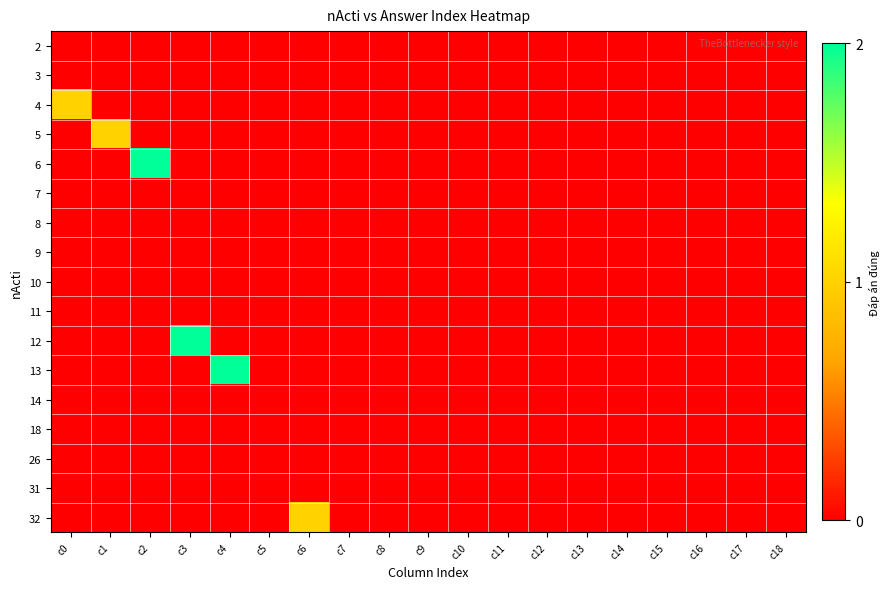

Reading left to right, what are all the values shown in this chart?

2: c0=0	c1=0	c2=0	c3=0	c4=0	c5=0	c6=0	c7=0	c8=0	c9=0	c10=0	c11=0	c12=0	c13=0	c14=0	c15=0	c16=0	c17=0	c18=0
3: c0=0	c1=0	c2=0	c3=0	c4=0	c5=0	c6=0	c7=0	c8=0	c9=0	c10=0	c11=0	c12=0	c13=0	c14=0	c15=0	c16=0	c17=0	c18=0
4: c0=1	c1=0	c2=0	c3=0	c4=0	c5=0	c6=0	c7=0	c8=0	c9=0	c10=0	c11=0	c12=0	c13=0	c14=0	c15=0	c16=0	c17=0	c18=0
5: c0=0	c1=1	c2=0	c3=0	c4=0	c5=0	c6=0	c7=0	c8=0	c9=0	c10=0	c11=0	c12=0	c13=0	c14=0	c15=0	c16=0	c17=0	c18=0
6: c0=0	c1=0	c2=2	c3=0	c4=0	c5=0	c6=0	c7=0	c8=0	c9=0	c10=0	c11=0	c12=0	c13=0	c14=0	c15=0	c16=0	c17=0	c18=0
7: c0=0	c1=0	c2=0	c3=0	c4=0	c5=0	c6=0	c7=0	c8=0	c9=0	c10=0	c11=0	c12=0	c13=0	c14=0	c15=0	c16=0	c17=0	c18=0
8: c0=0	c1=0	c2=0	c3=0	c4=0	c5=0	c6=0	c7=0	c8=0	c9=0	c10=0	c11=0	c12=0	c13=0	c14=0	c15=0	c16=0	c17=0	c18=0
9: c0=0	c1=0	c2=0	c3=0	c4=0	c5=0	c6=0	c7=0	c8=0	c9=0	c10=0	c11=0	c12=0	c13=0	c14=0	c15=0	c16=0	c17=0	c18=0
10: c0=0	c1=0	c2=0	c3=0	c4=0	c5=0	c6=0	c7=0	c8=0	c9=0	c10=0	c11=0	c12=0	c13=0	c14=0	c15=0	c16=0	c17=0	c18=0
11: c0=0	c1=0	c2=0	c3=0	c4=0	c5=0	c6=0	c7=0	c8=0	c9=0	c10=0	c11=0	c12=0	c13=0	c14=0	c15=0	c16=0	c17=0	c18=0
12: c0=0	c1=0	c2=0	c3=2	c4=0	c5=0	c6=0	c7=0	c8=0	c9=0	c10=0	c11=0	c12=0	c13=0	c14=0	c15=0	c16=0	c17=0	c18=0
13: c0=0	c1=0	c2=0	c3=0	c4=2	c5=0	c6=0	c7=0	c8=0	c9=0	c10=0	c11=0	c12=0	c13=0	c14=0	c15=0	c16=0	c17=0	c18=0
14: c0=0	c1=0	c2=0	c3=0	c4=0	c5=0	c6=0	c7=0	c8=0	c9=0	c10=0	c11=0	c12=0	c13=0	c14=0	c15=0	c16=0	c17=0	c18=0
18: c0=0	c1=0	c2=0	c3=0	c4=0	c5=0	c6=0	c7=0	c8=0	c9=0	c10=0	c11=0	c12=0	c13=0	c14=0	c15=0	c16=0	c17=0	c18=0
26: c0=0	c1=0	c2=0	c3=0	c4=0	c5=0	c6=0	c7=0	c8=0	c9=0	c10=0	c11=0	c12=0	c13=0	c14=0	c15=0	c16=0	c17=0	c18=0
31: c0=0	c1=0	c2=0	c3=0	c4=0	c5=0	c6=0	c7=0	c8=0	c9=0	c10=0	c11=0	c12=0	c13=0	c14=0	c15=0	c16=0	c17=0	c18=0
32: c0=0	c1=0	c2=0	c3=0	c4=0	c5=0	c6=1	c7=0	c8=0	c9=0	c10=0	c11=0	c12=0	c13=0	c14=0	c15=0	c16=0	c17=0	c18=0